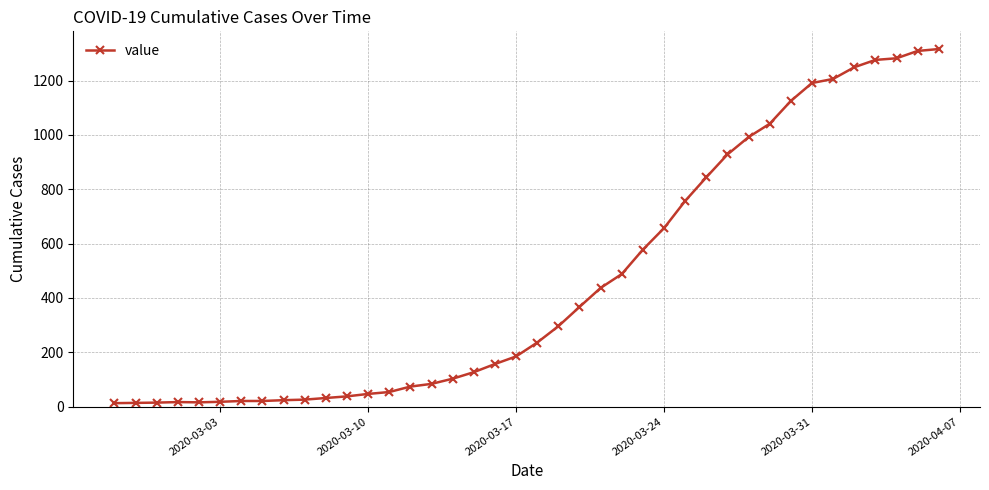

What is the difference between the maximum and second lowest values?

1302